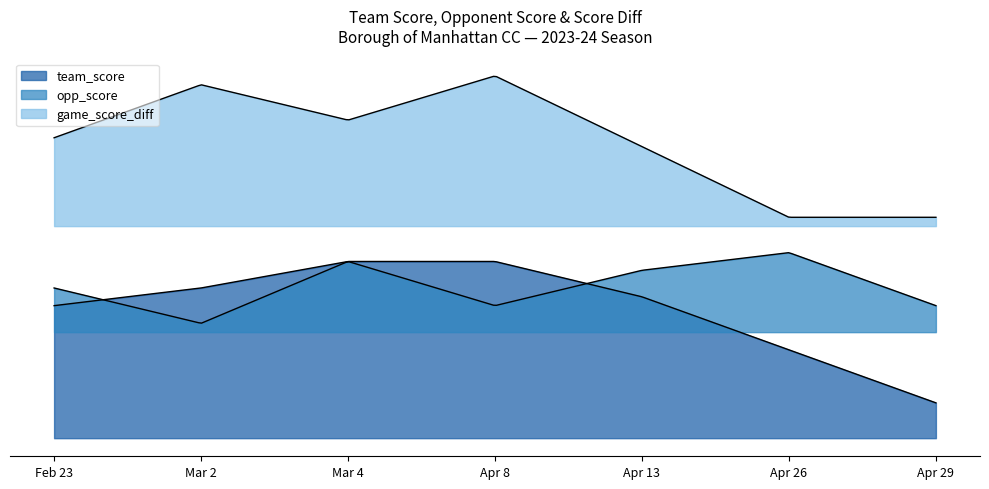

True or false: opp_score and team_score cross at least once.

False